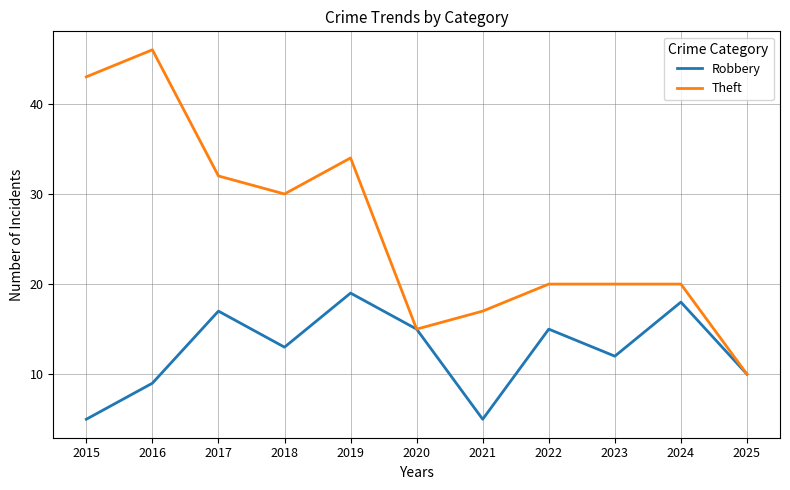

At how many categories does at least one series exceed 22?

5